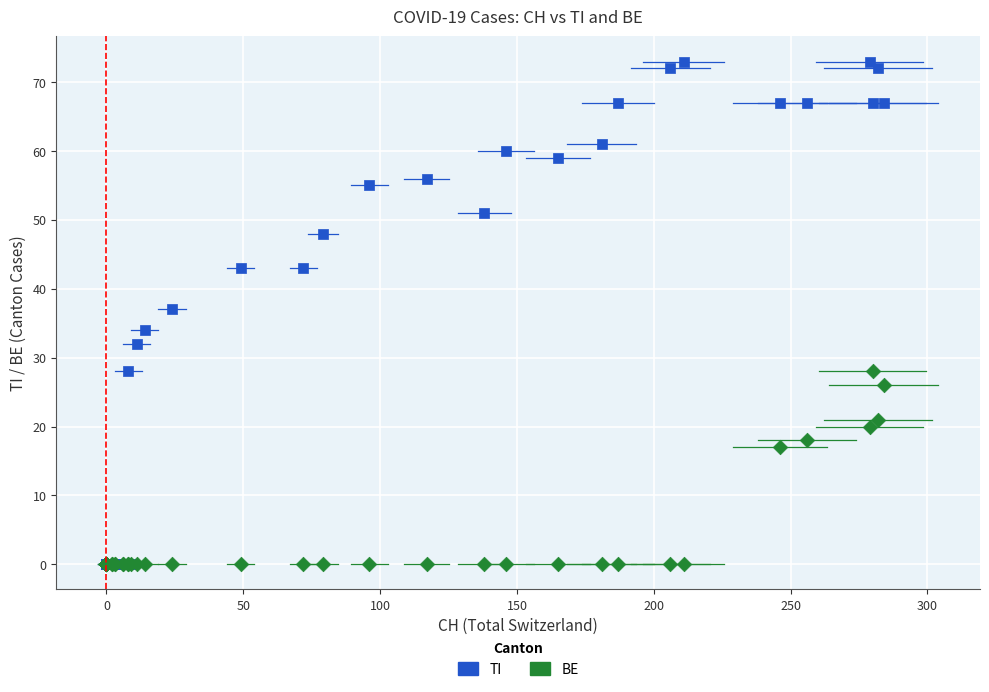

In the BE series, what Y value is closest to 14?

17